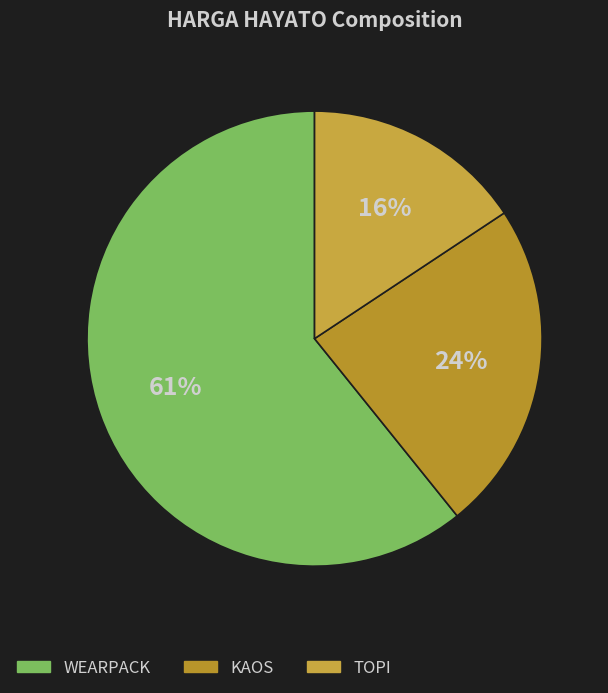

To the nearest percent, what percentage of the pie is WEARPACK?

61%